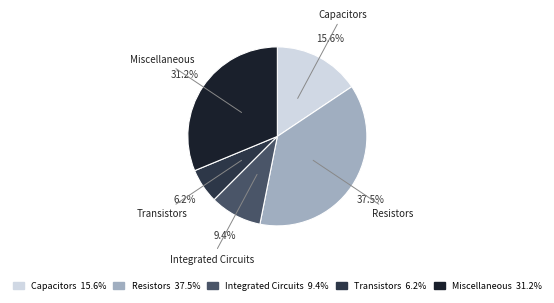

Approximately how many times larger is the value at Miscellaneous compared to Capacitors?

2.0